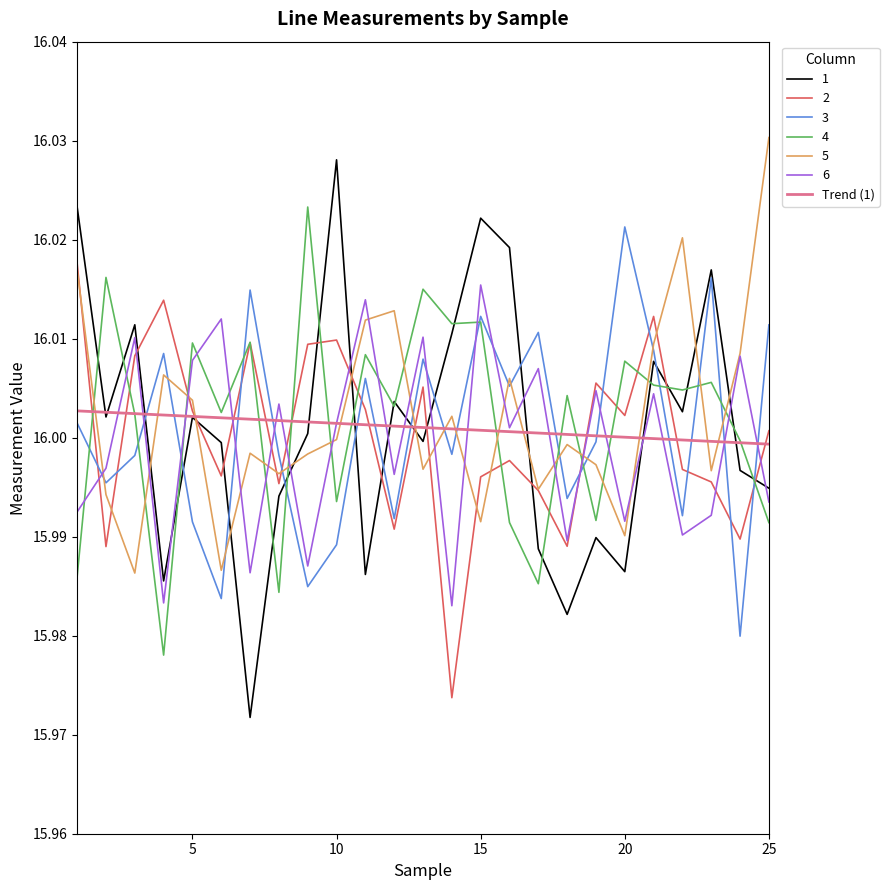

True or false: Trend (1) and 6 cross at least once.

True